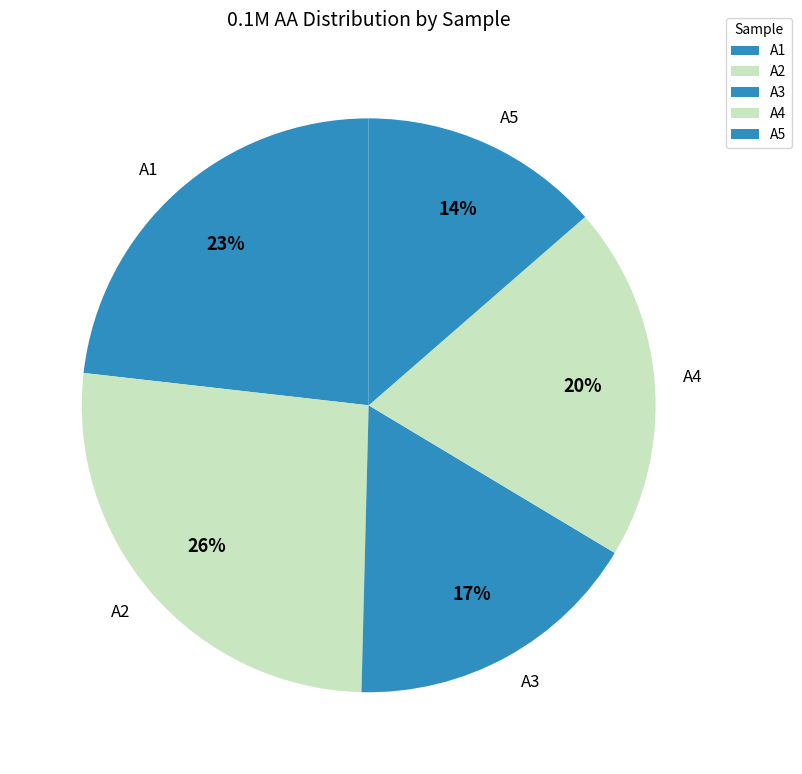

Rank the categories by value from lowest to highest.

A5, A3, A4, A1, A2